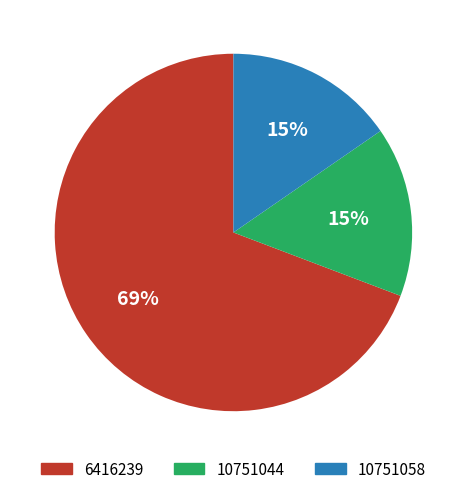

Is it true that 10751044 is 10% of the pie?

False